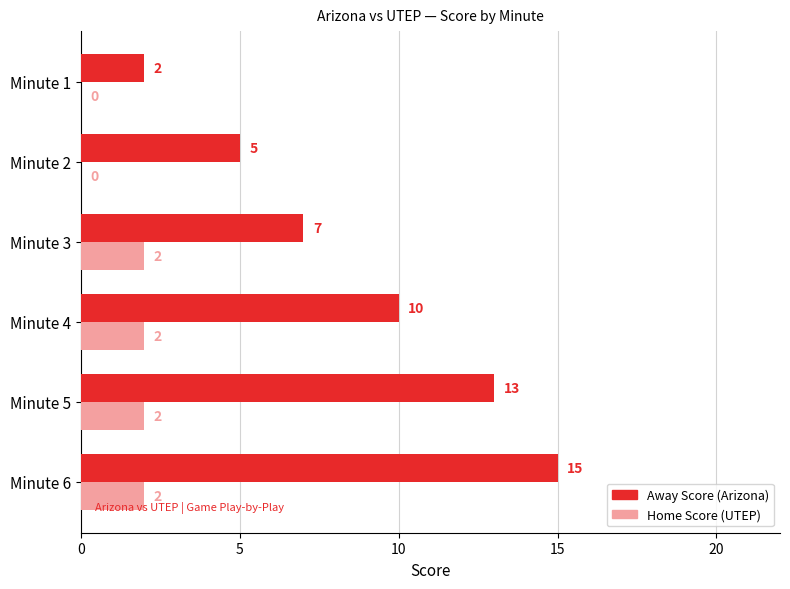

What is the sum of all Away Score (Arizona) values?

52